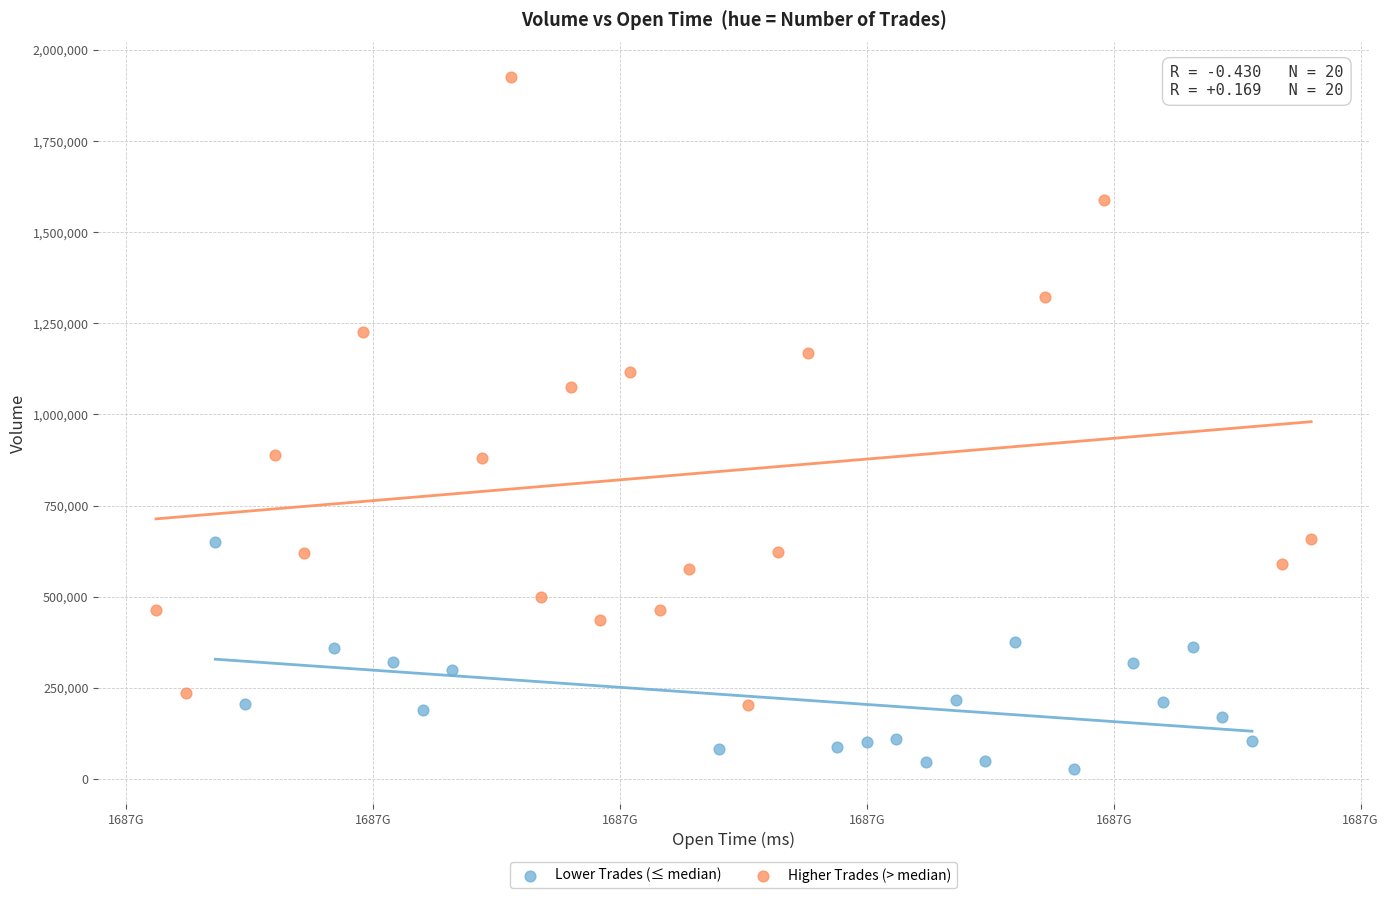

Which series has the largest Y range (max minus min)?

Higher Trades (> median)